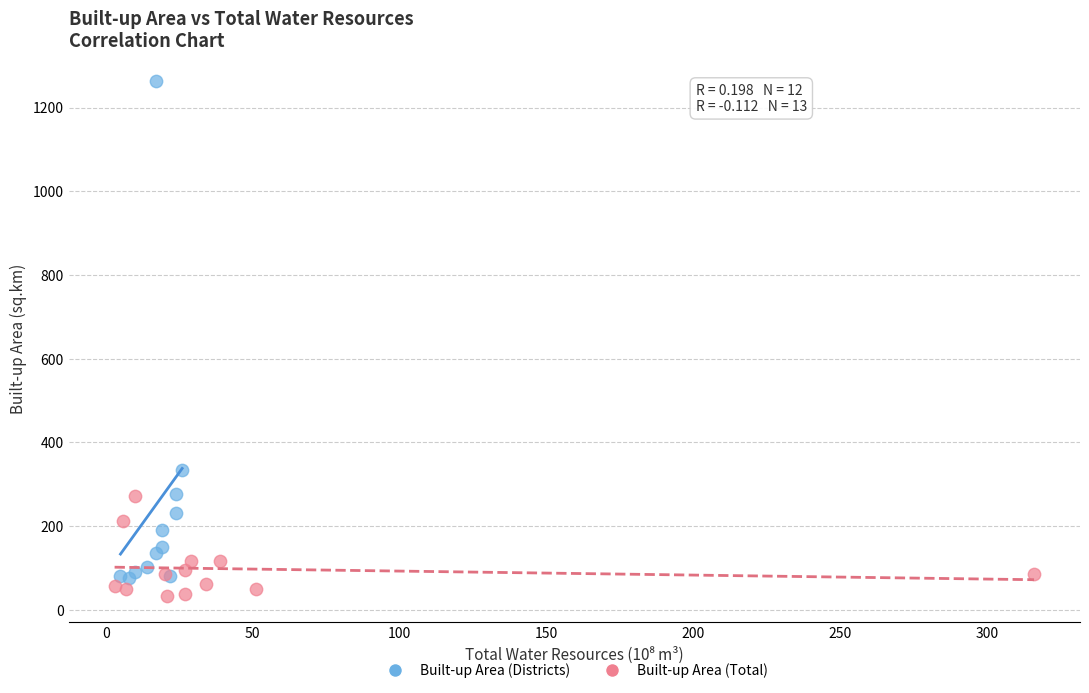

Which series contains the highest Y value?

Built-up Area (Districts)